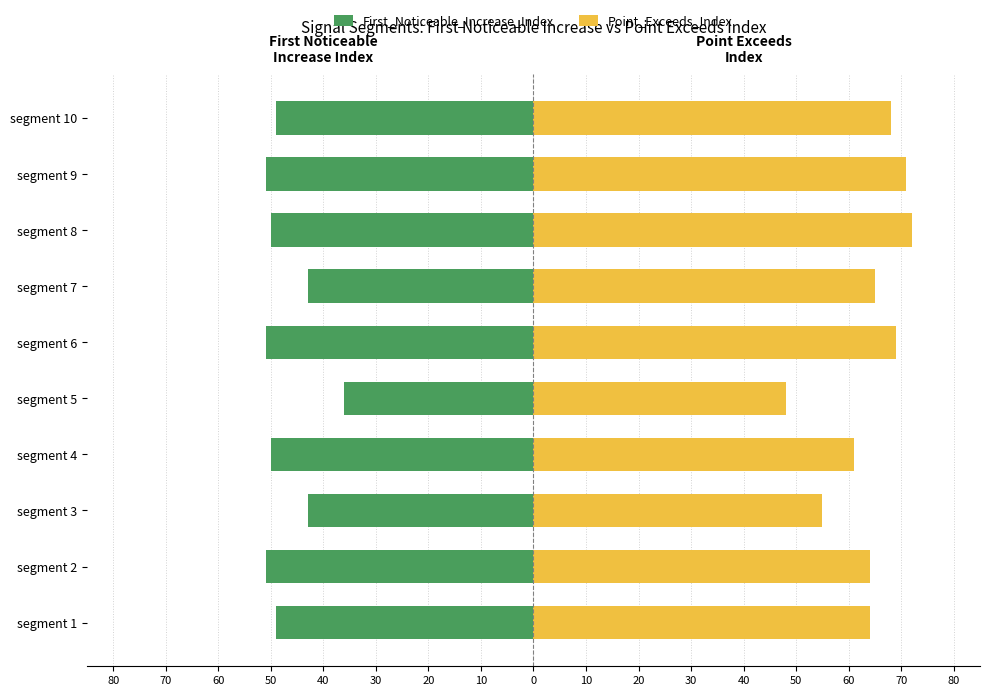

At how many categories does at least one series exceed 38?

10